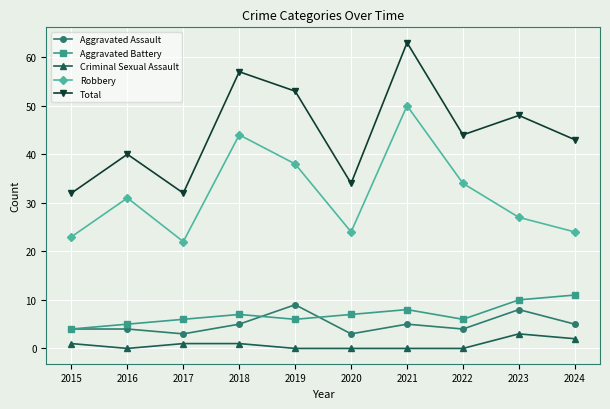

Where is Total nearest to the value 47?

2023